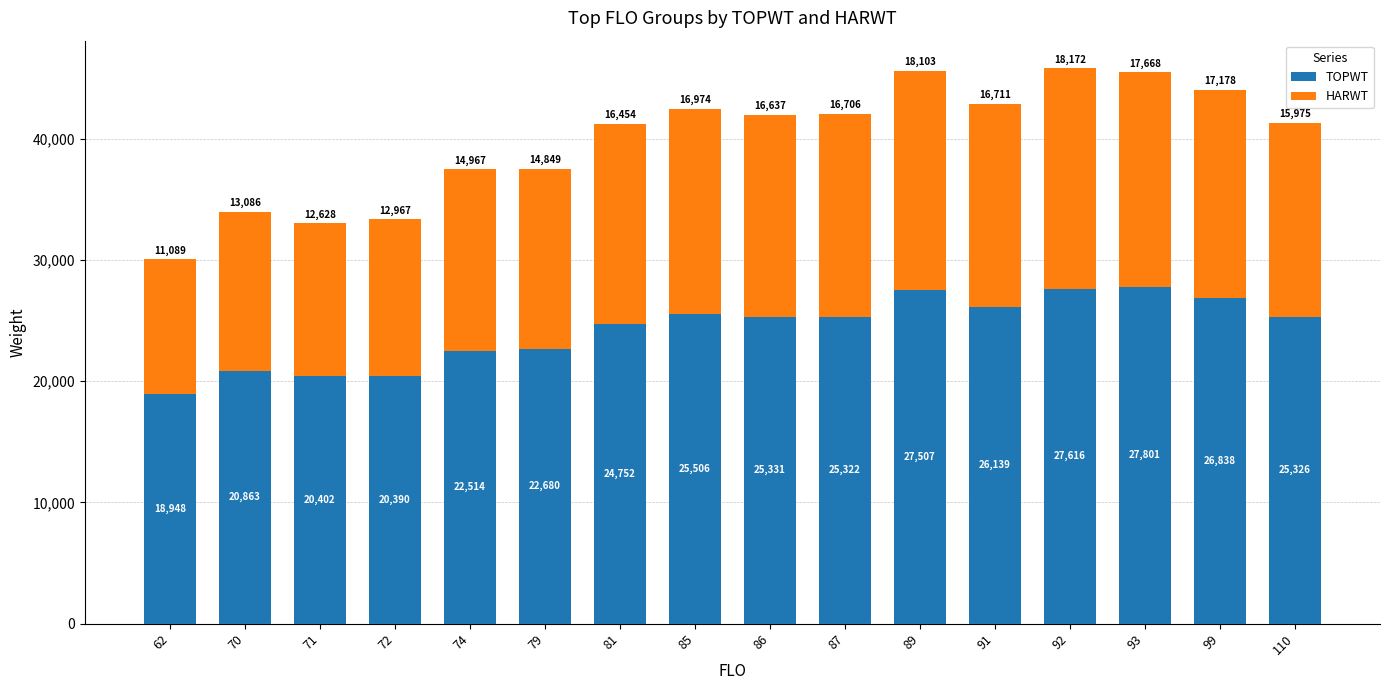

The value of TOPWT at 79 is 22680. True or false?

True